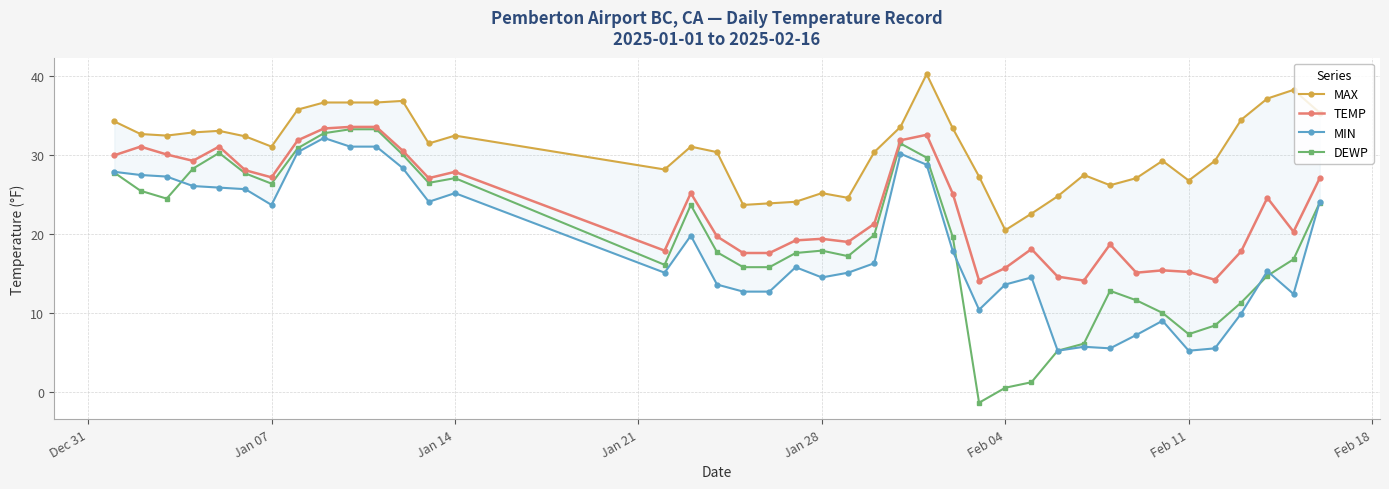

True or false: DEWP has more than 2 points higher than both neighbors.

True